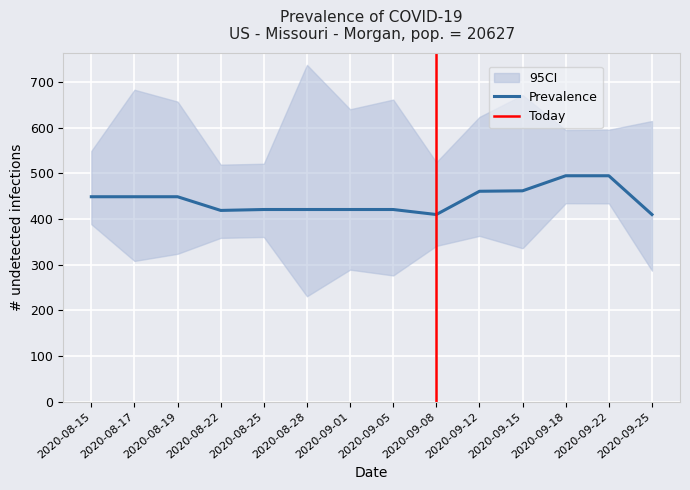

The Prevalence series shows 268 at 2020-08-17. True or false?

False